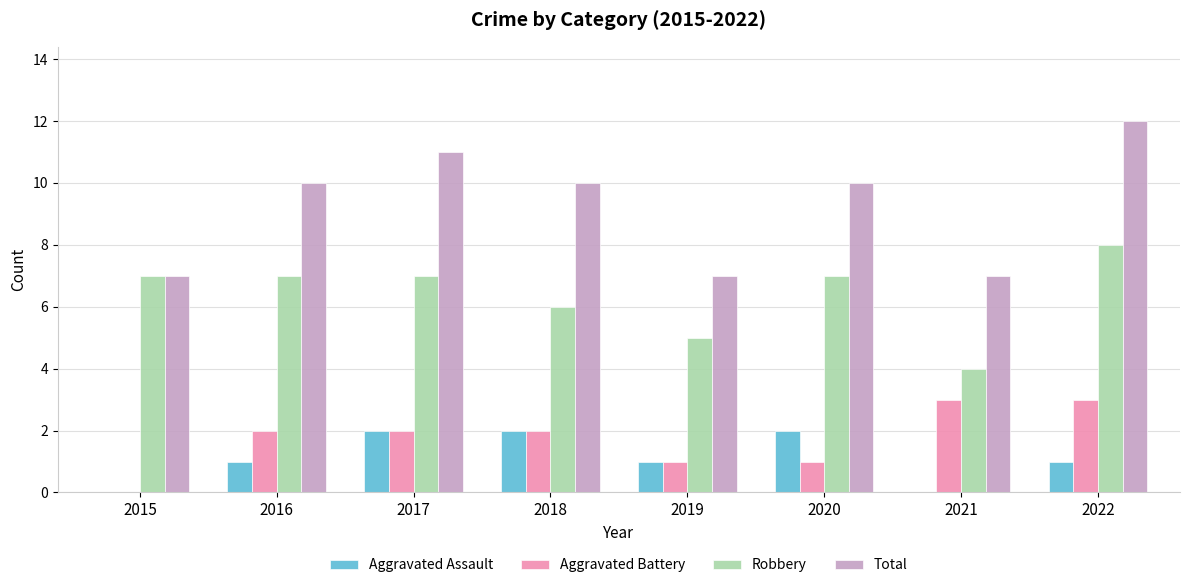

The value of Robbery at 2018 is 9. True or false?

False